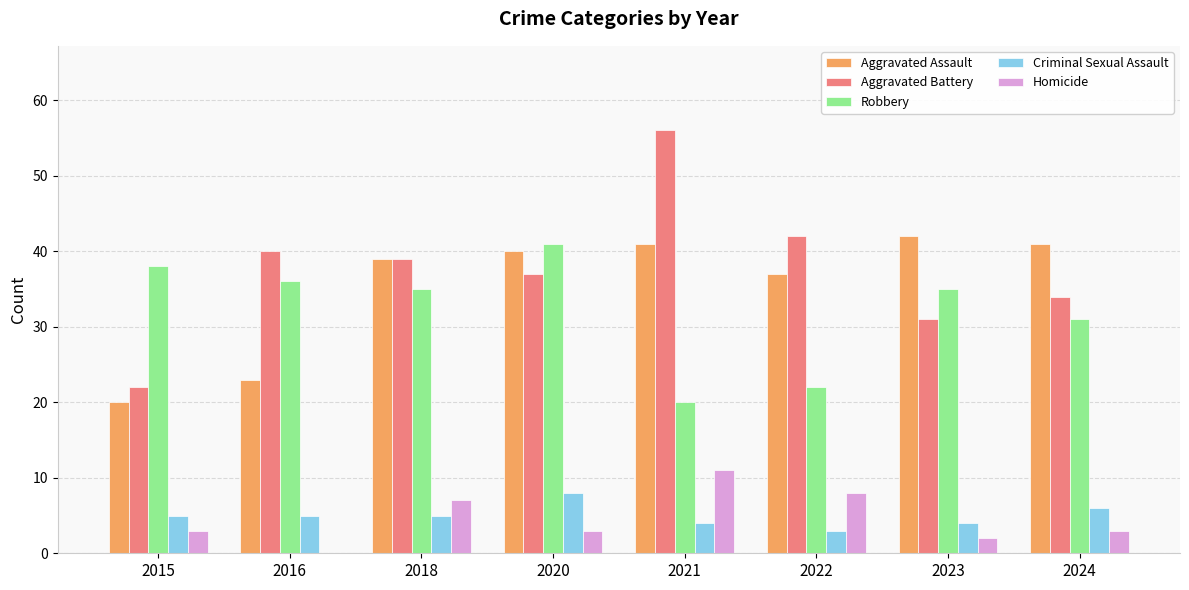

The Robbery series shows 20 at 2021. True or false?

True